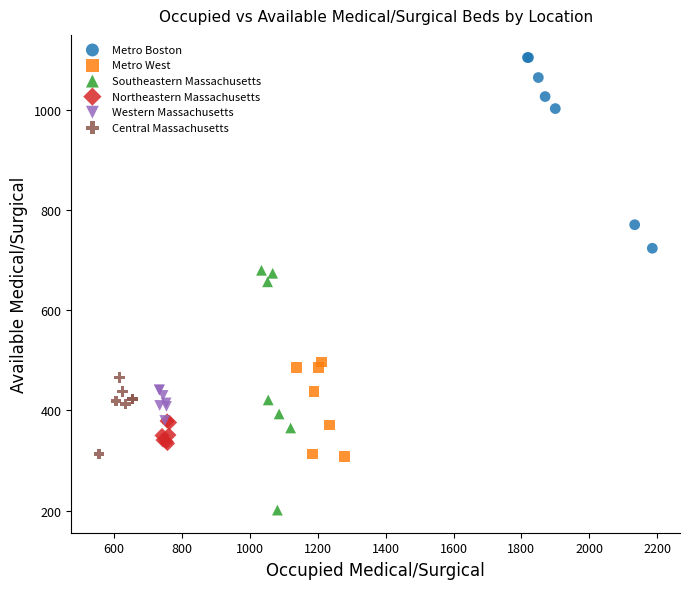

Which series contains the lowest Y value?

Southeastern Massachusetts